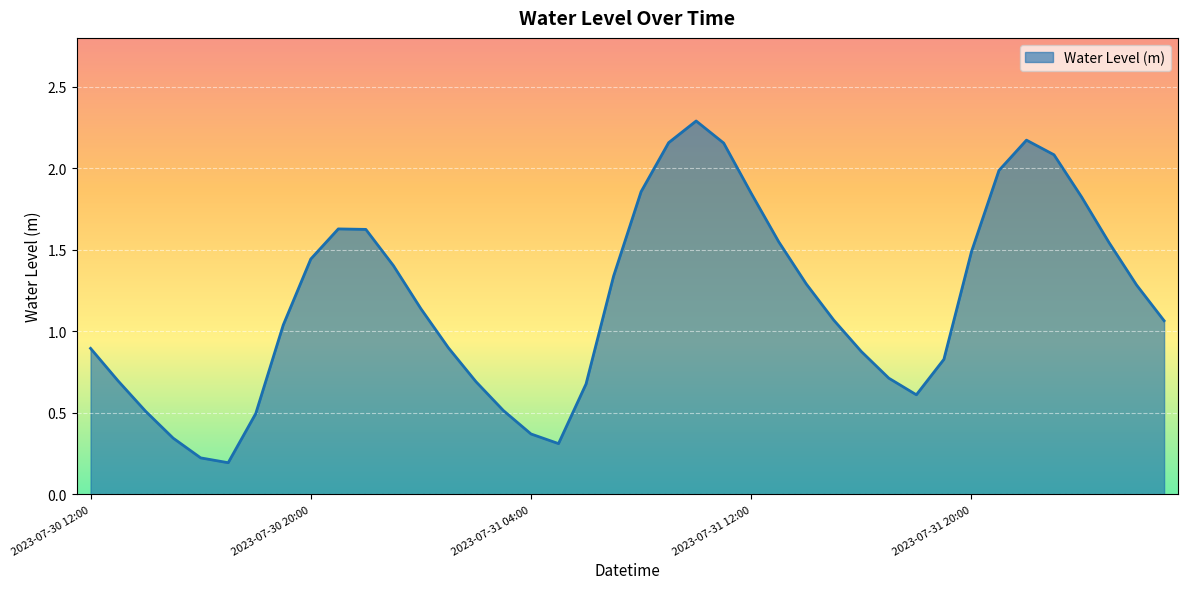

What is the difference between the maximum and minimum values?

2.1